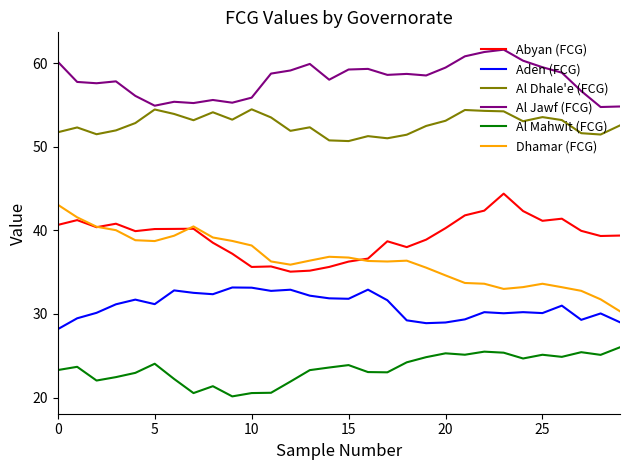

Which series has the largest total across all categories?

Al Jawf (FCG)